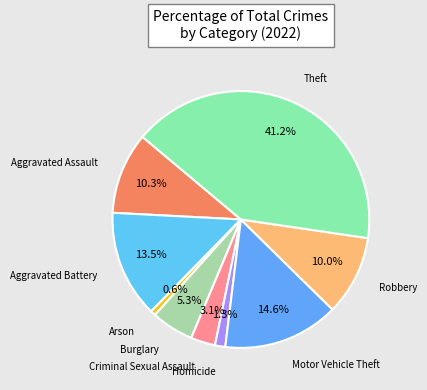

How many segments does this pie chart have?

9